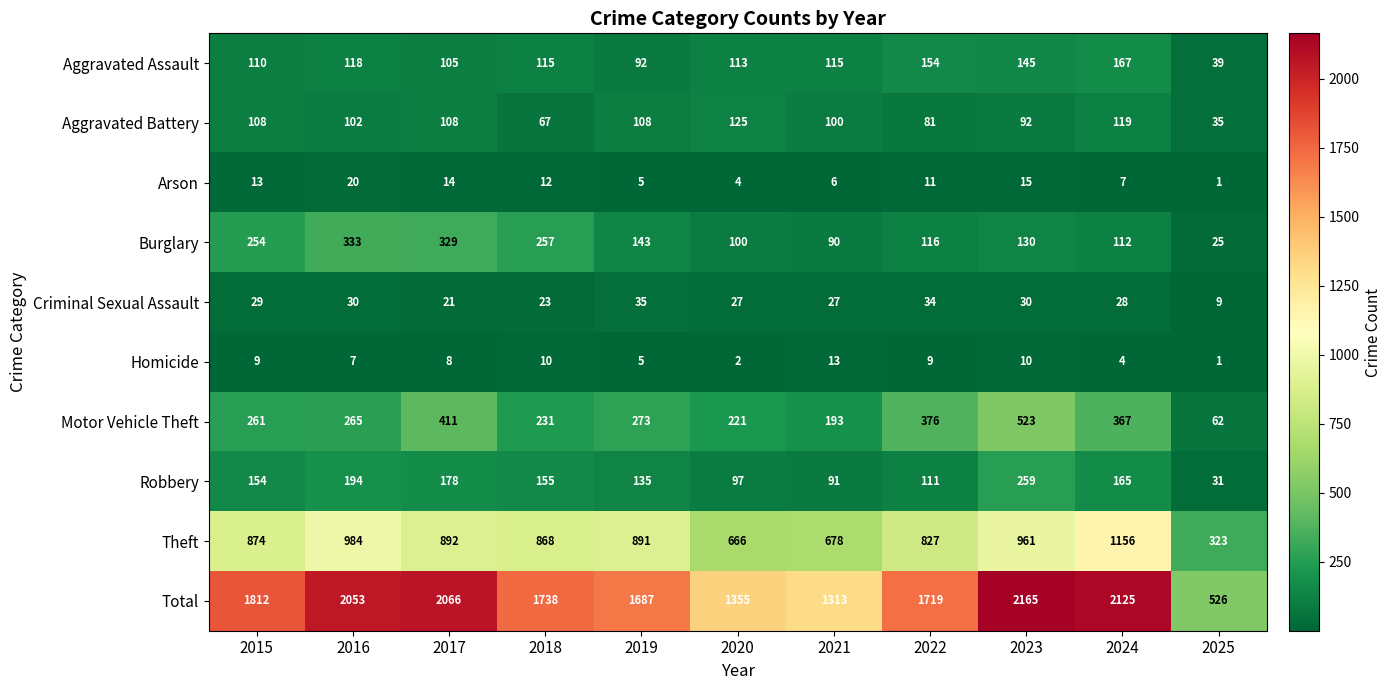

What is the approximate value of Aggravated Battery at 2018?

67